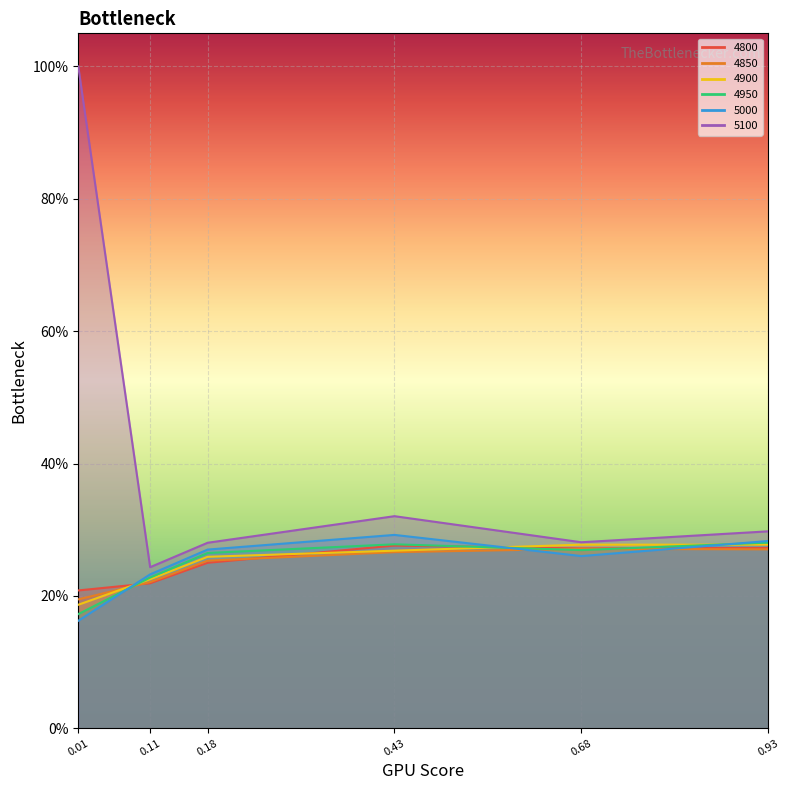

Is this an area chart (filled region under the line)?

No